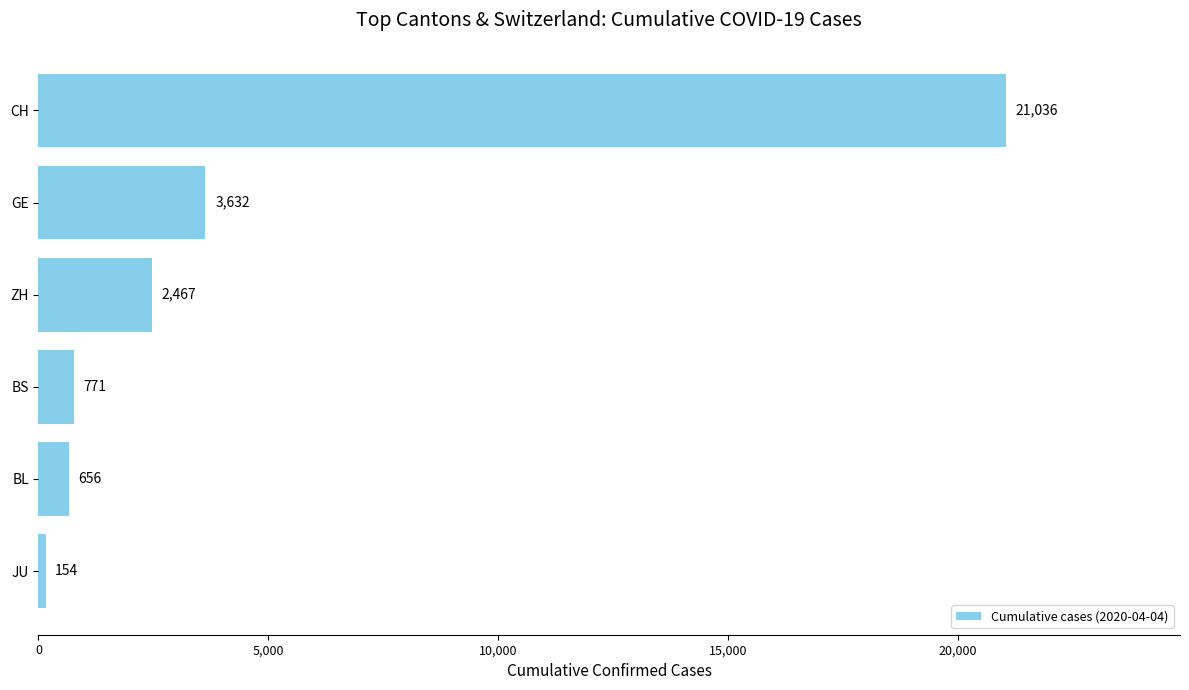

Which category has the highest value across all series?

CH